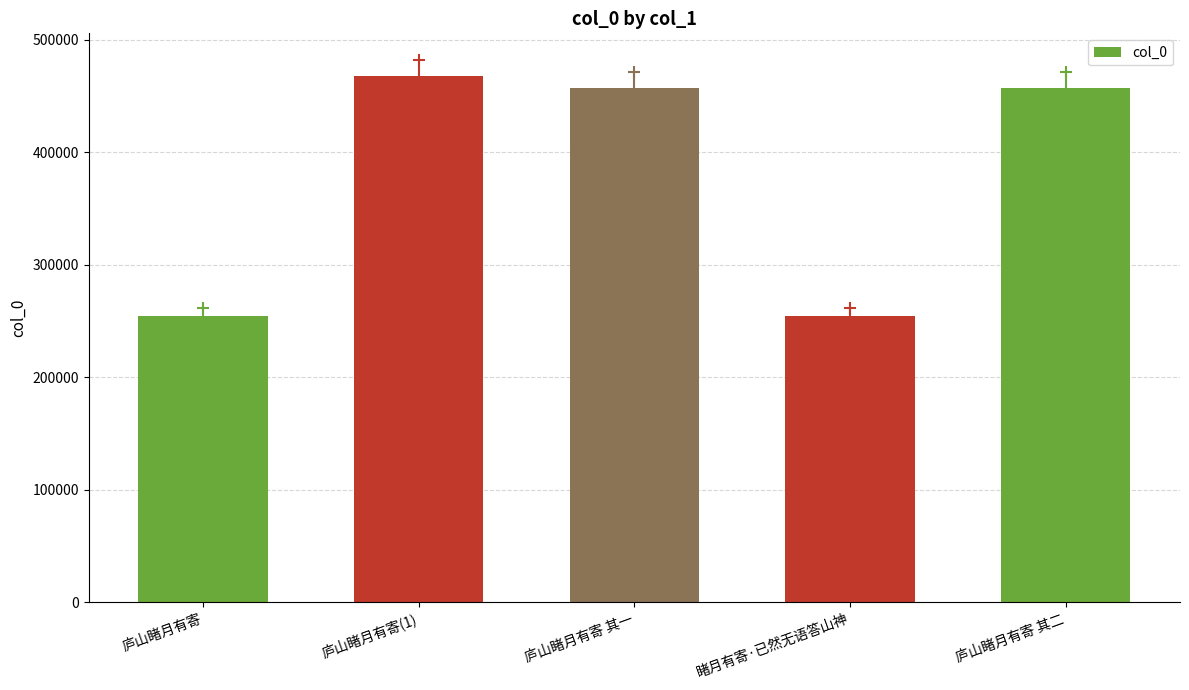

What is the minimum value shown in the chart?

254120